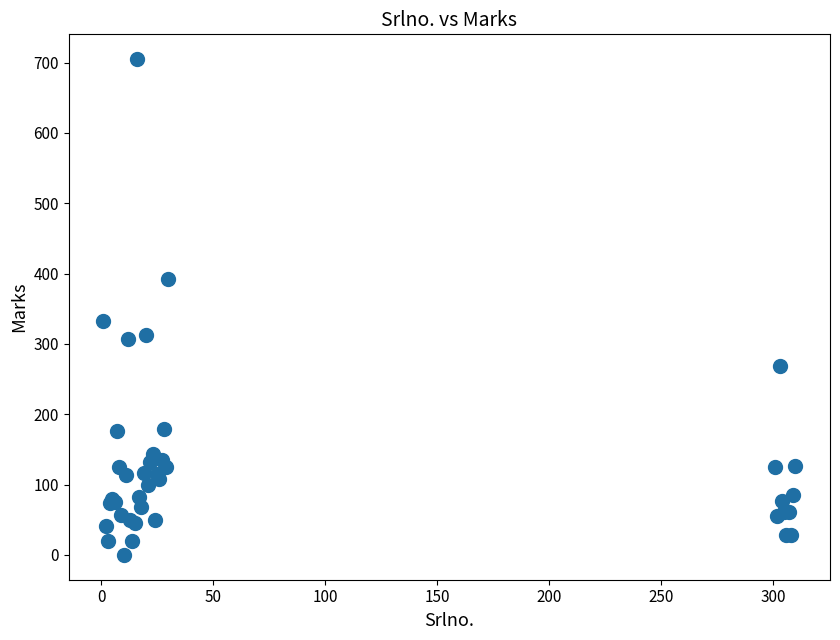

What Y value in the scatter plot is closest to 352?

332